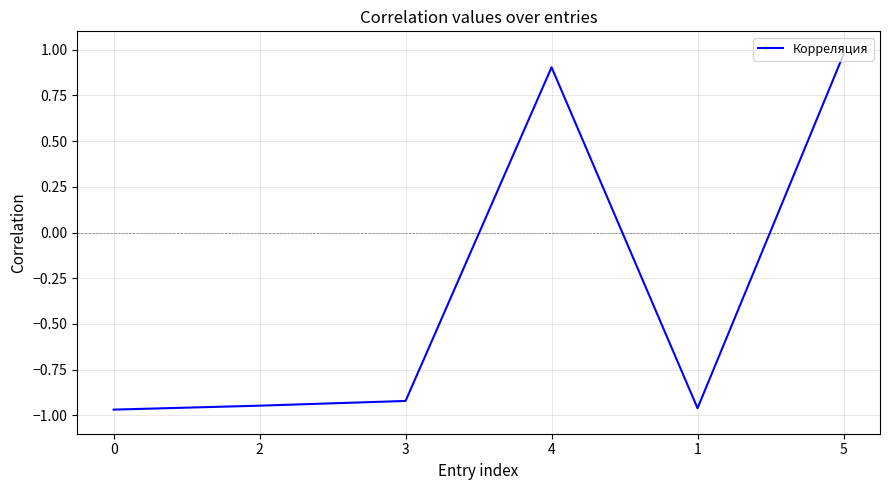

How many values are above zero?

2